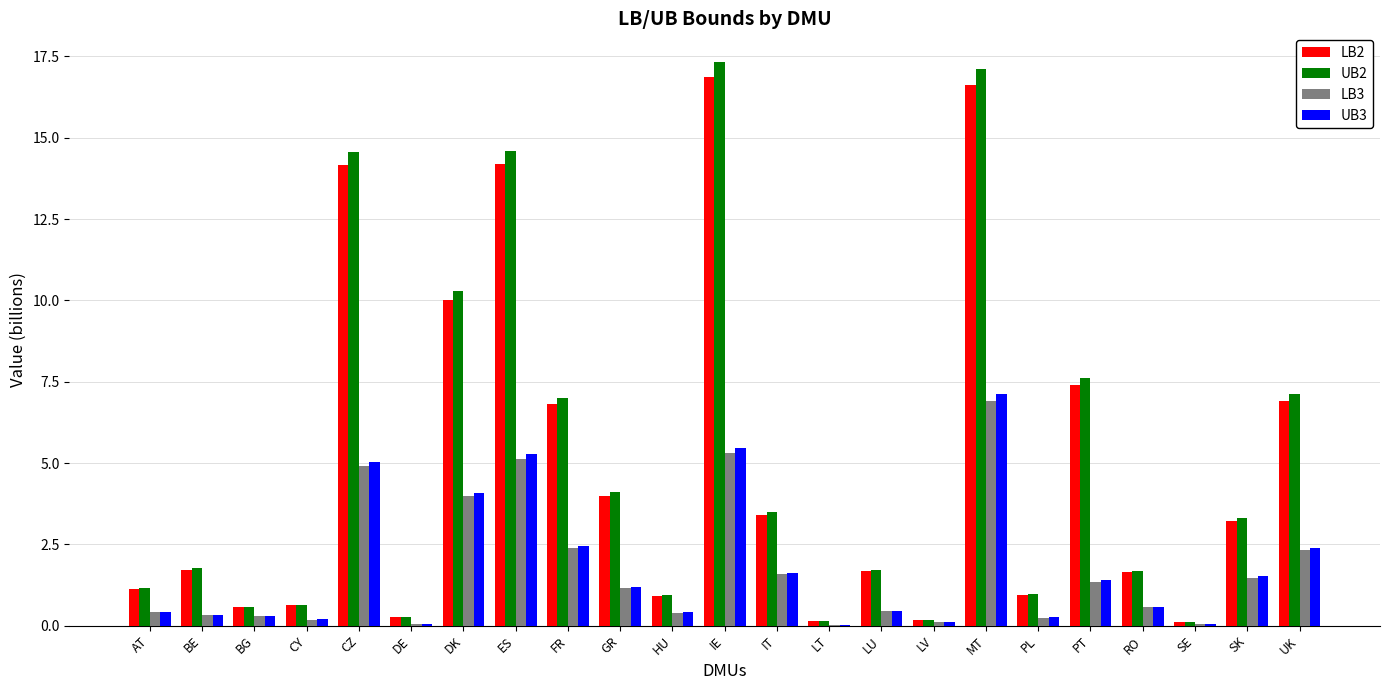

Is the value of UB3 at UK greater than the value of UB2 at SE?

Yes